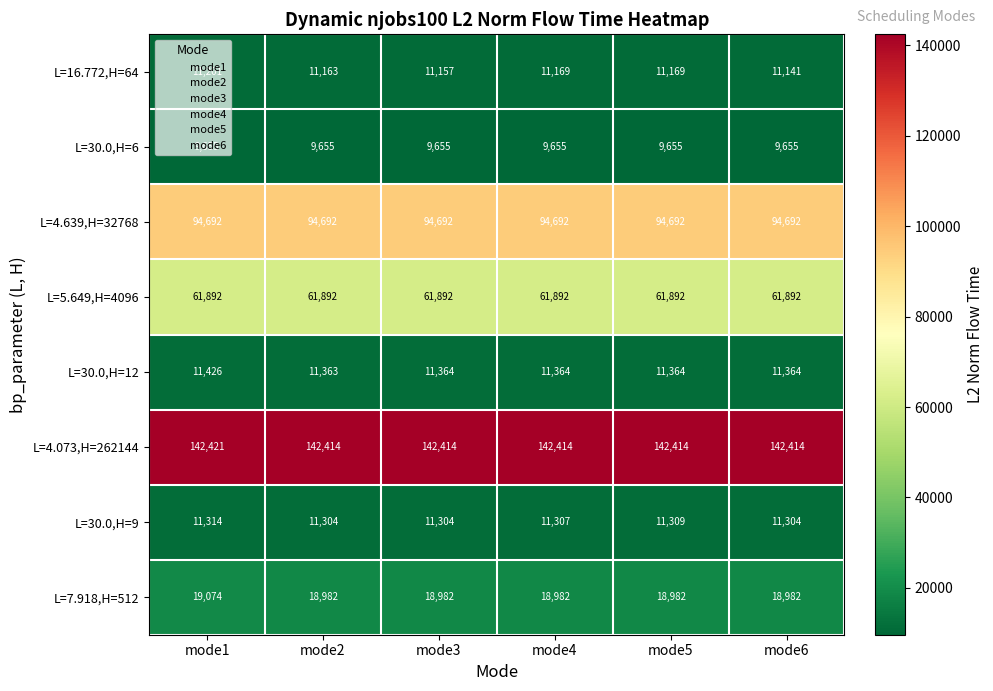

Which category has the highest value across all series?

mode1